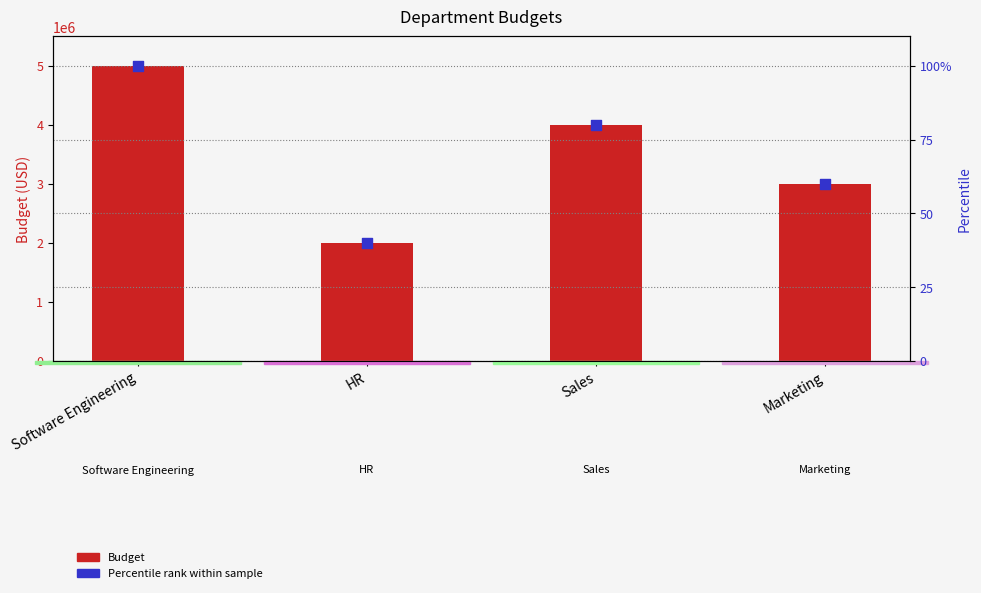

Which series reaches the minimum Y coordinate?

Percentile rank within sample